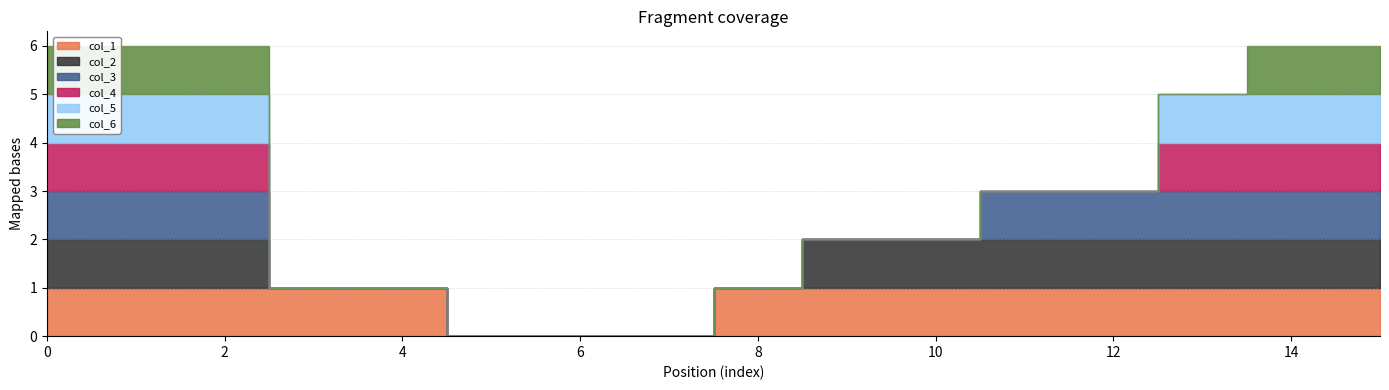

Rank the categories by col_2 value from highest to lowest.

0, 1, 2, 9, 10, 11, 12, 13, 14, 15, 3, 4, 5, 6, 7, 8